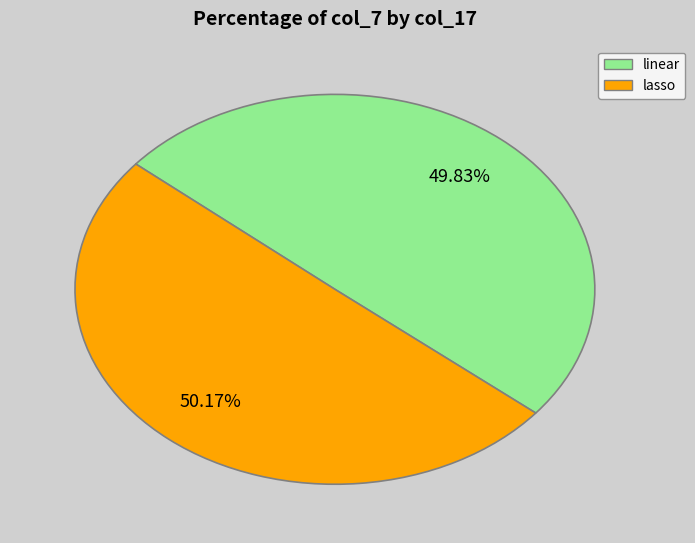

How many segments does this pie chart have?

2